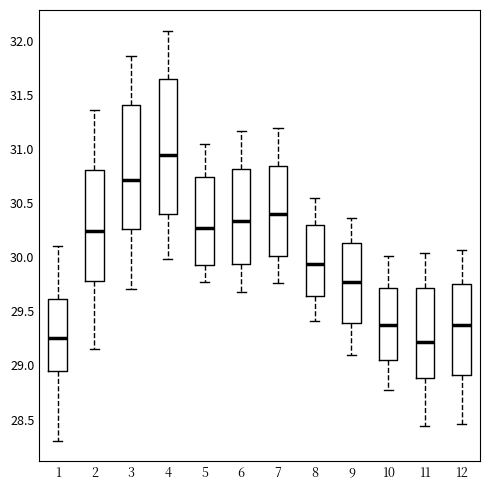

Comparing the boxes themselves (not the whiskers), which one is the tallest?

4